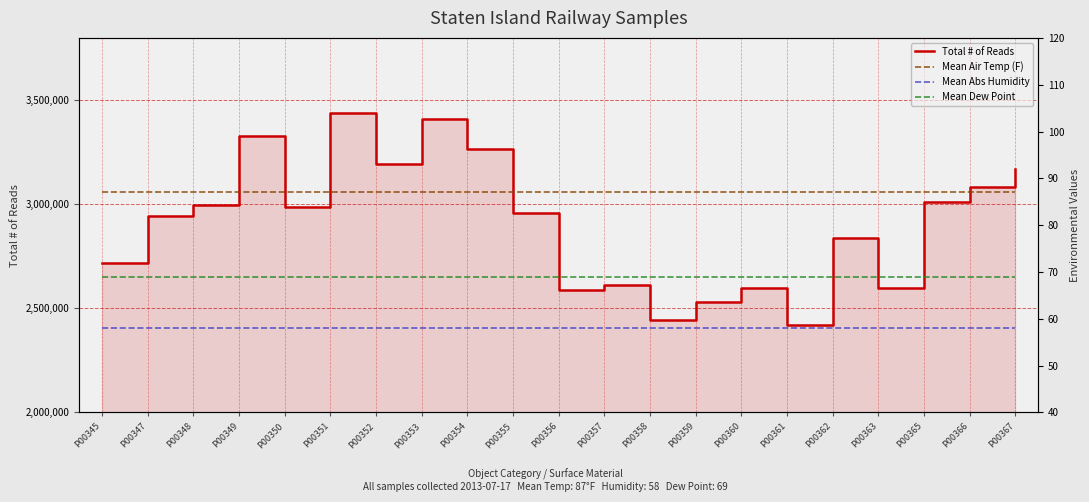

Reading left to right, list all the values displayed in this chart.

Total # of Reads: P00345=2716305	P00347=2942463	P00348=2995269	P00349=3330426	P00350=2985062	P00351=3439758	P00352=3194154	P00353=3412225	P00354=3268294	P00355=2960759	P00356=2588754	P00357=2612719	P00358=2446304	P00359=2530208	P00360=2595642	P00361=2418961	P00362=2840296	P00363=2596121	P00365=3009449	P00366=3082900	P00367=3170335
Mean Air Temp (F): P00345=87	P00347=87	P00348=87	P00349=87	P00350=87	P00351=87	P00352=87	P00353=87	P00354=87	P00355=87	P00356=87	P00357=87	P00358=87	P00359=87	P00360=87	P00361=87	P00362=87	P00363=87	P00365=87	P00366=87	P00367=87
Mean Abs Humidity: P00345=58	P00347=58	P00348=58	P00349=58	P00350=58	P00351=58	P00352=58	P00353=58	P00354=58	P00355=58	P00356=58	P00357=58	P00358=58	P00359=58	P00360=58	P00361=58	P00362=58	P00363=58	P00365=58	P00366=58	P00367=58
Mean Dew Point: P00345=69	P00347=69	P00348=69	P00349=69	P00350=69	P00351=69	P00352=69	P00353=69	P00354=69	P00355=69	P00356=69	P00357=69	P00358=69	P00359=69	P00360=69	P00361=69	P00362=69	P00363=69	P00365=69	P00366=69	P00367=69